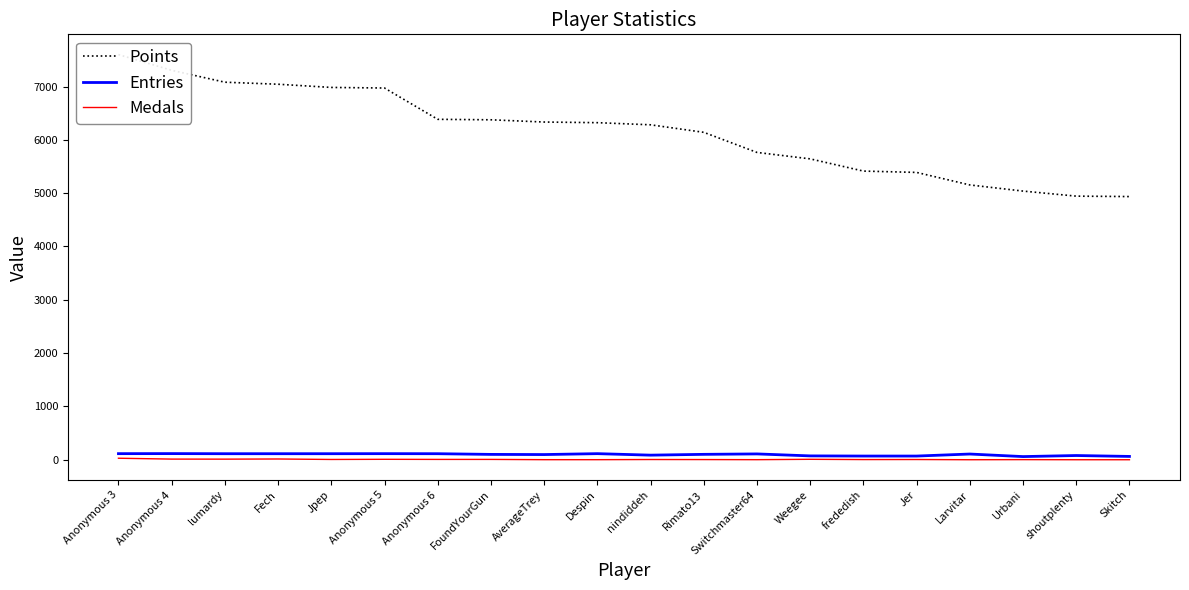

Does the chart have visible grid lines?

No